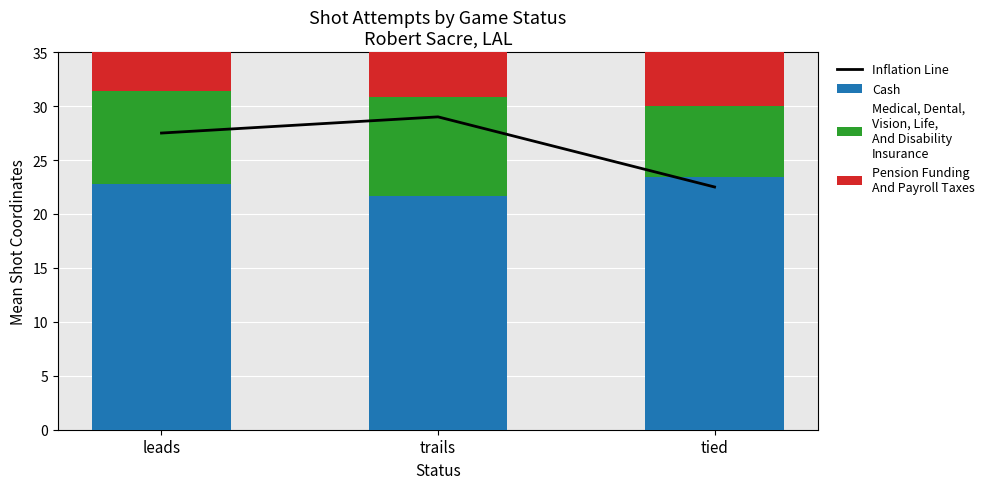

Which series has the widest spread of values?

Inflation Line